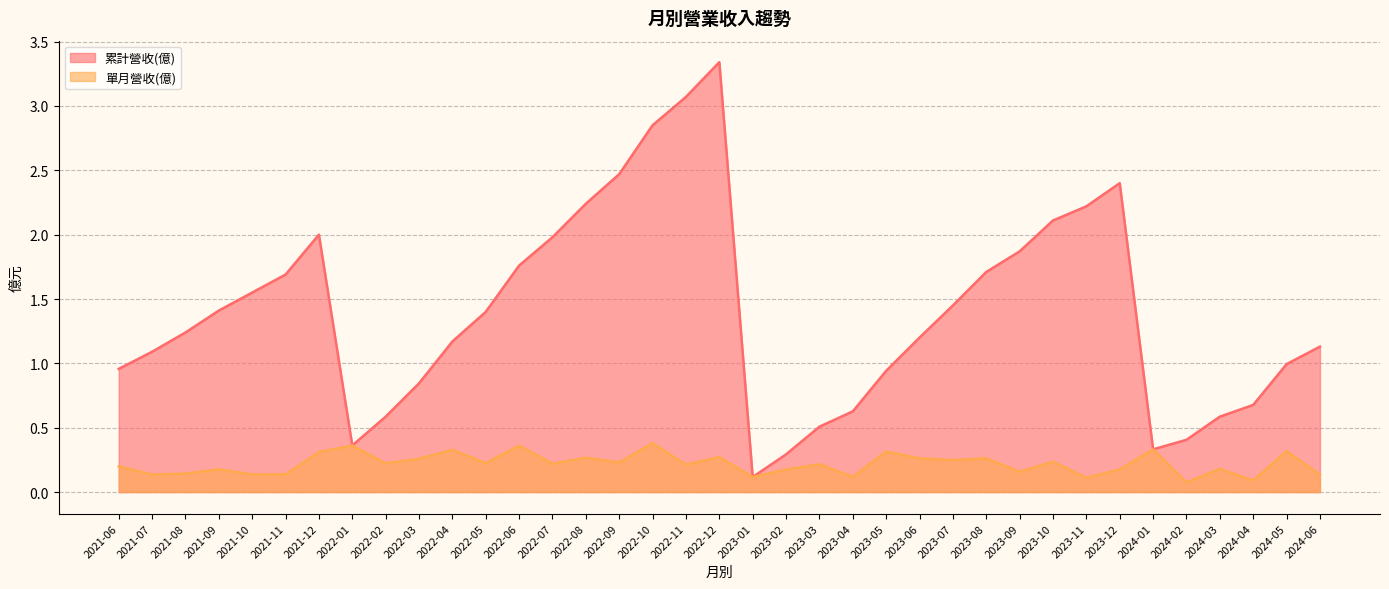

What position from the right is 2022-11?

20